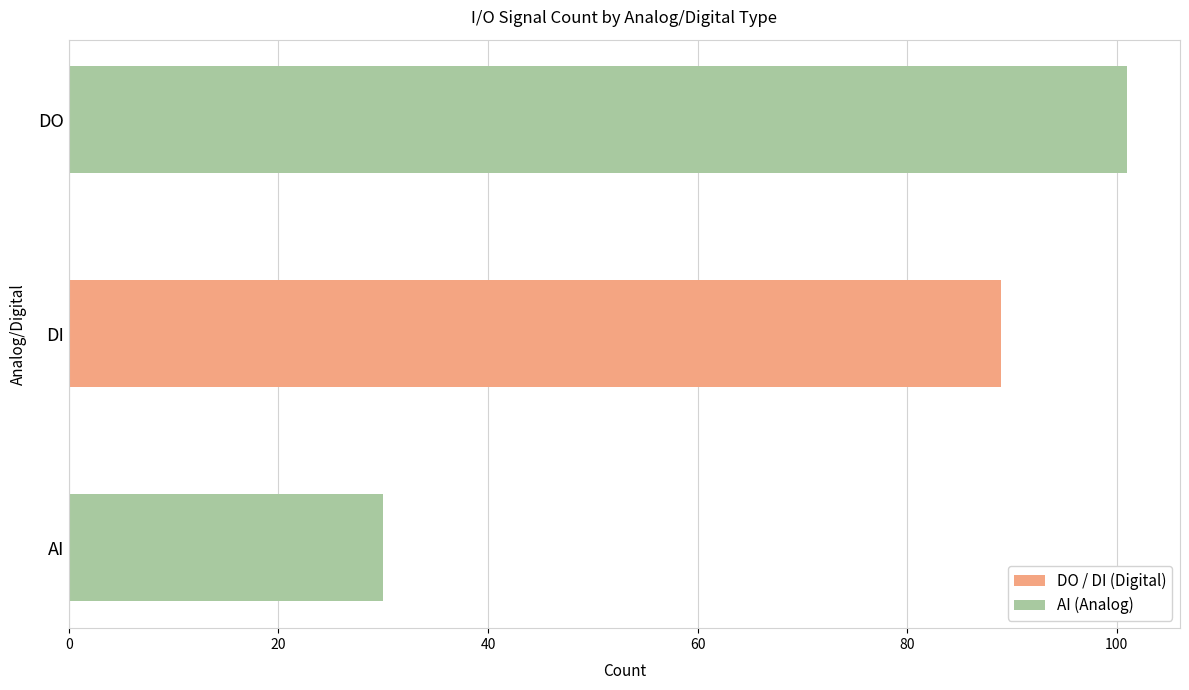

Count the number of data series in this chart.

1